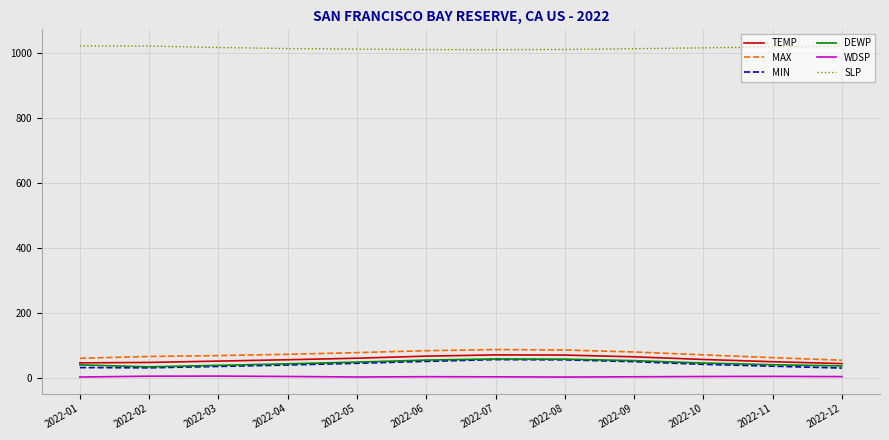

What is the maximum value for MAX?

88.7